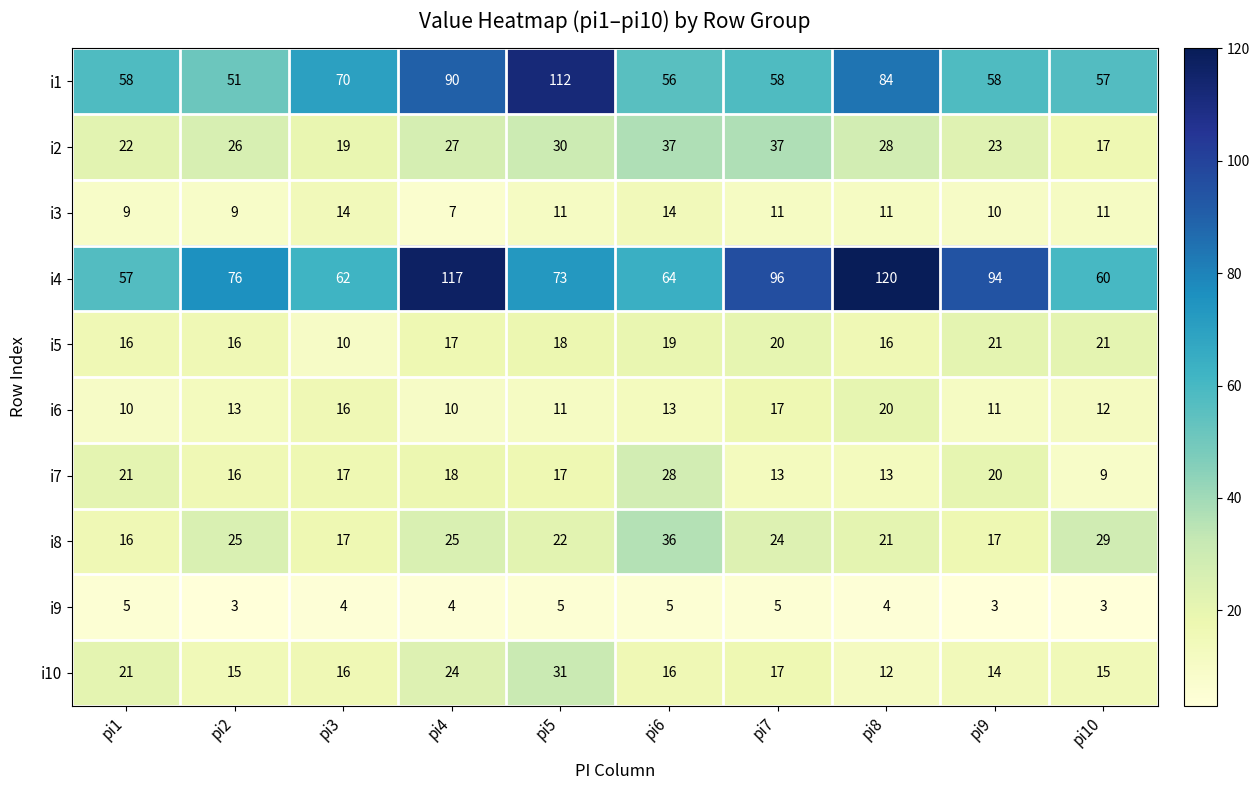

Which series has the widest spread of values?

i4